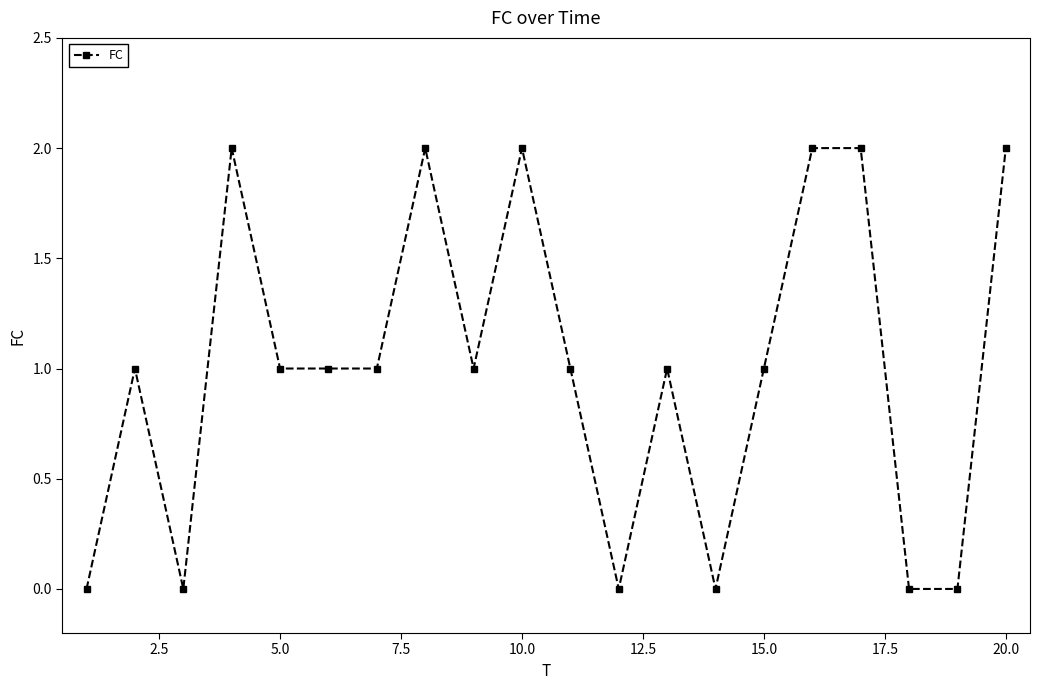

What is the value of the 17th point from the left?

2